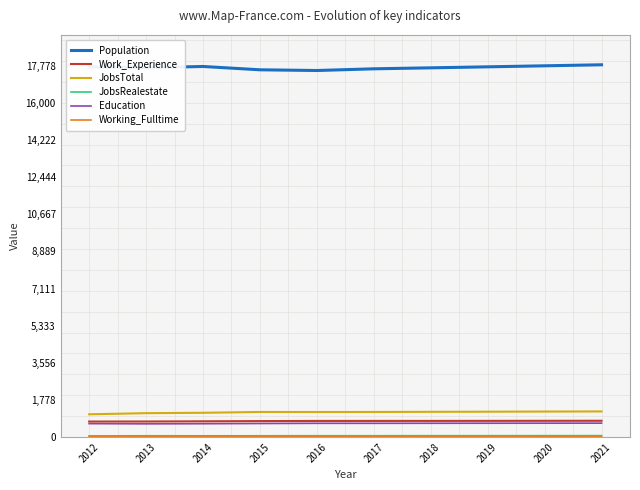

Which series has the largest total across all categories?

Population